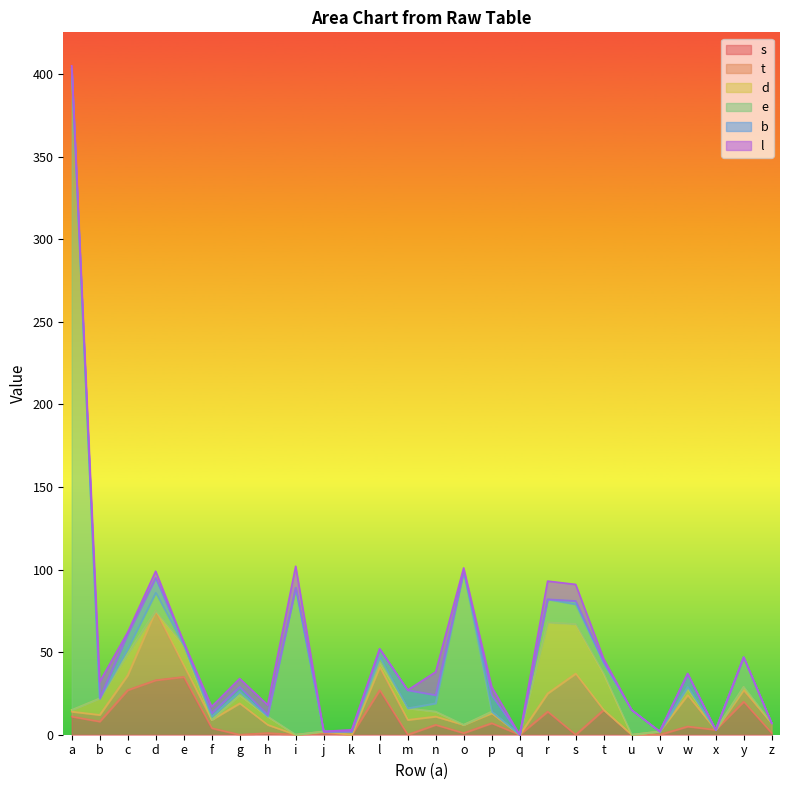

True or false: e has a value of 9 at y.

False